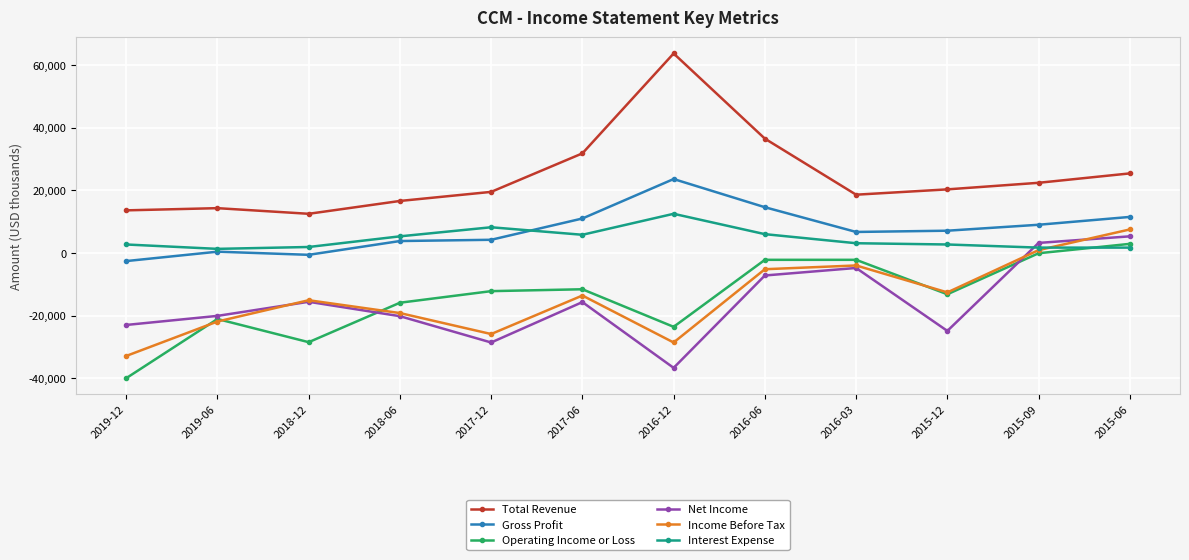

What is the value of the Operating Income or Loss point at the 7th from the left?

-23600